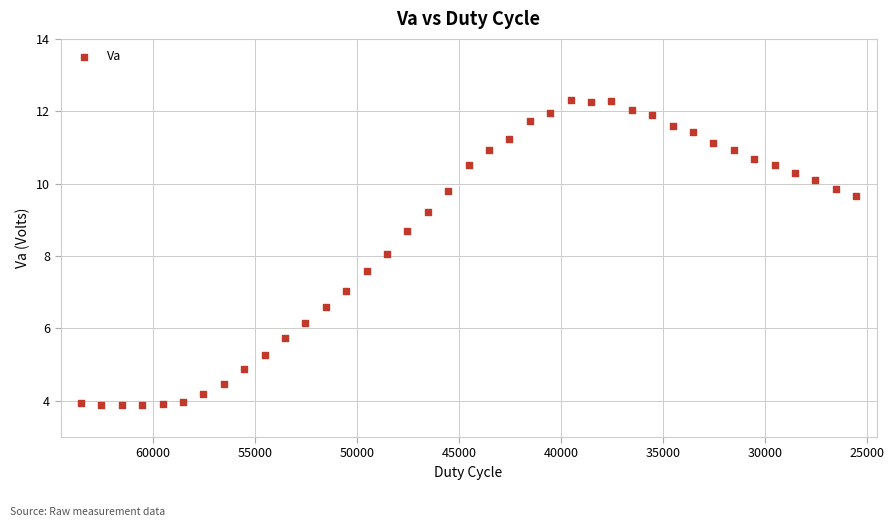

What is the range of Y values (max minus min)?

8.4